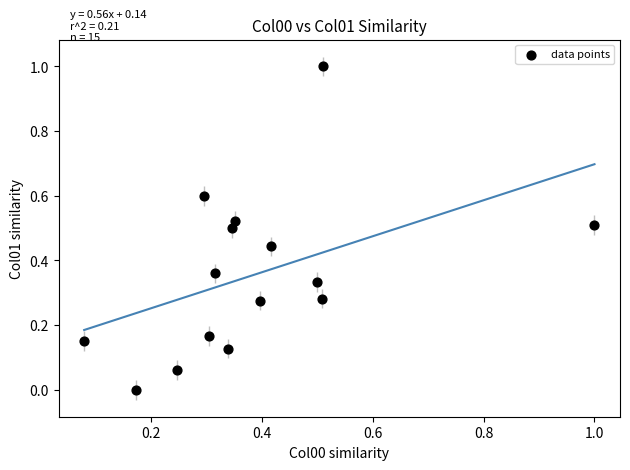

What is the range of X values (max minus min)?

0.9